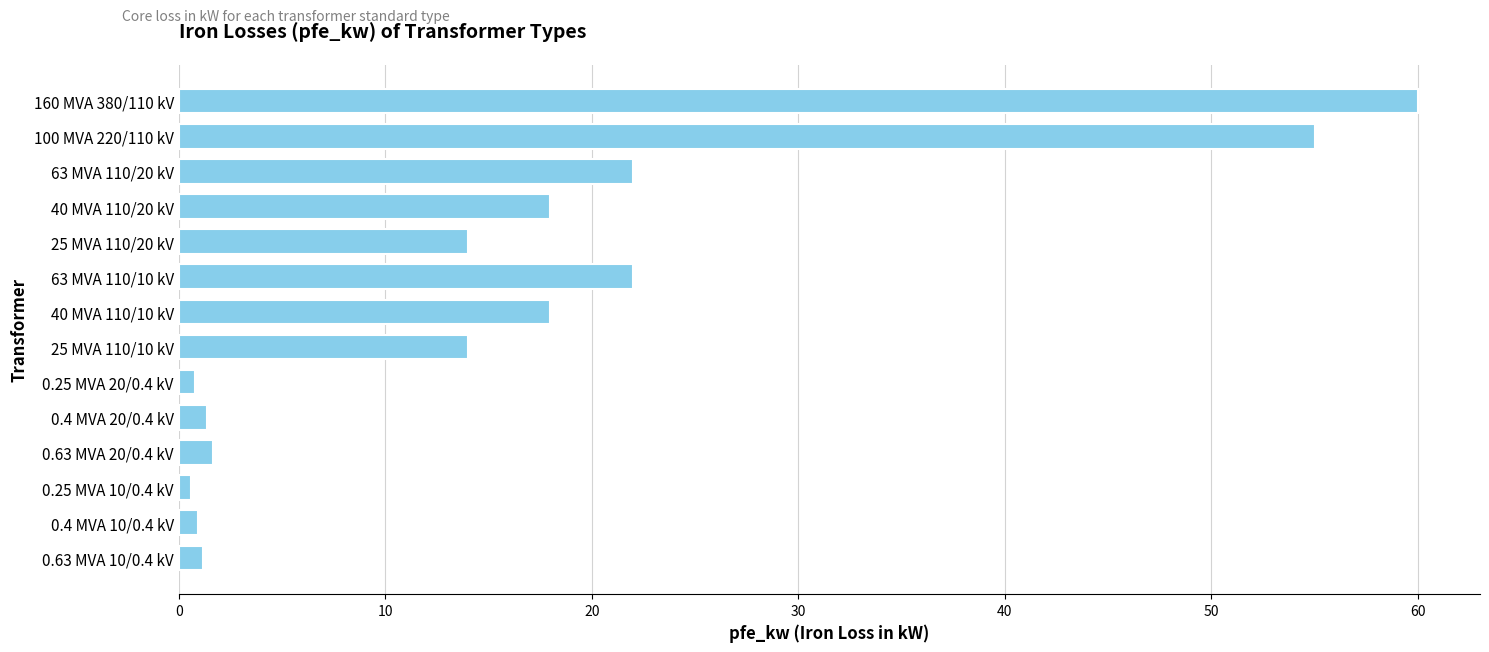

How many distinct data groups are displayed?

1